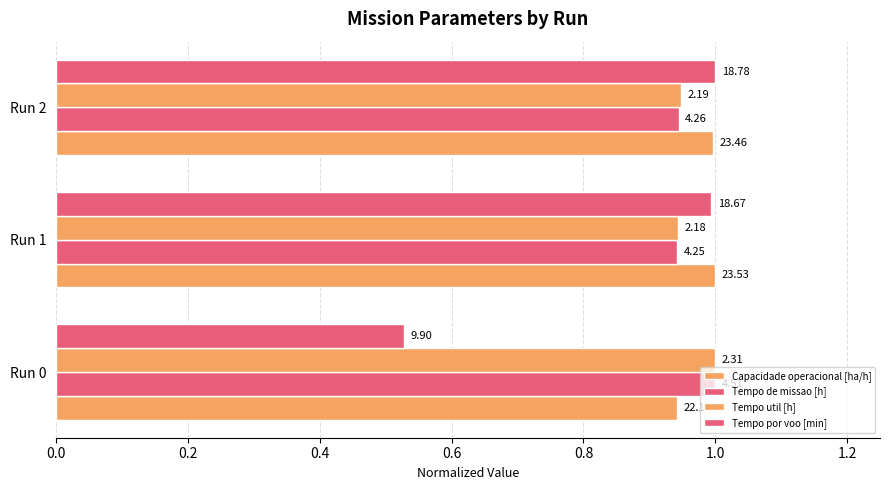

What is the average value of the Capacidade operacional [ha/h] series?

1.0